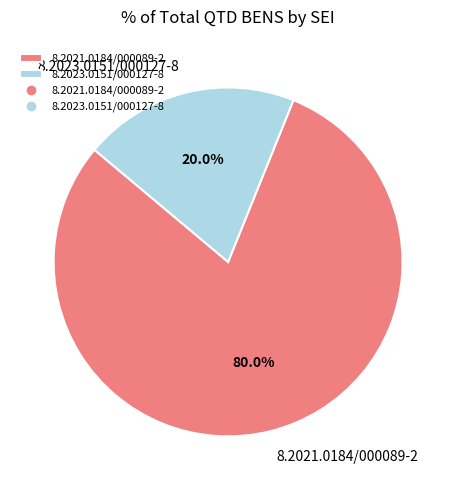

What percentage is NOT represented by 8.2023.0151/000127-8?

80.0%